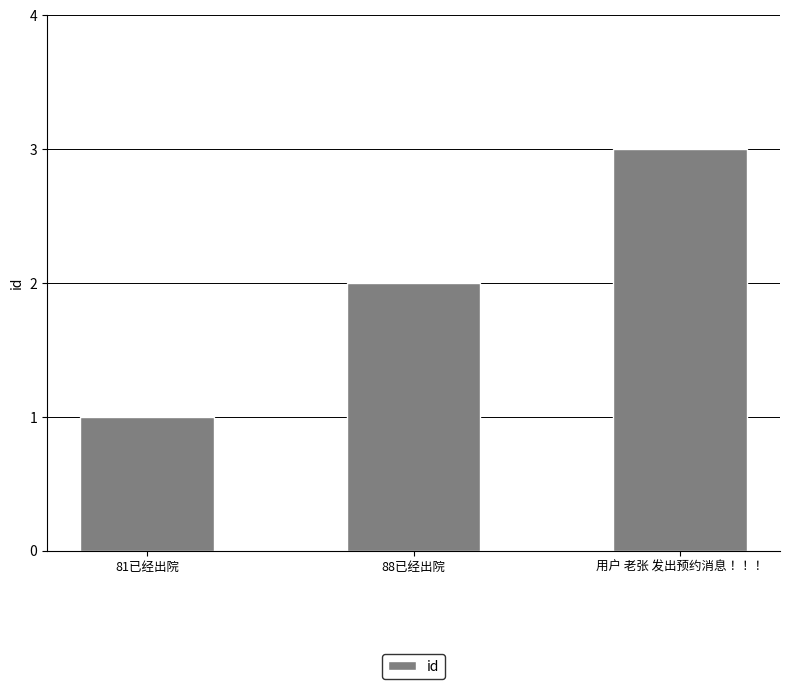

Count the values in the range 1 to 3.

3